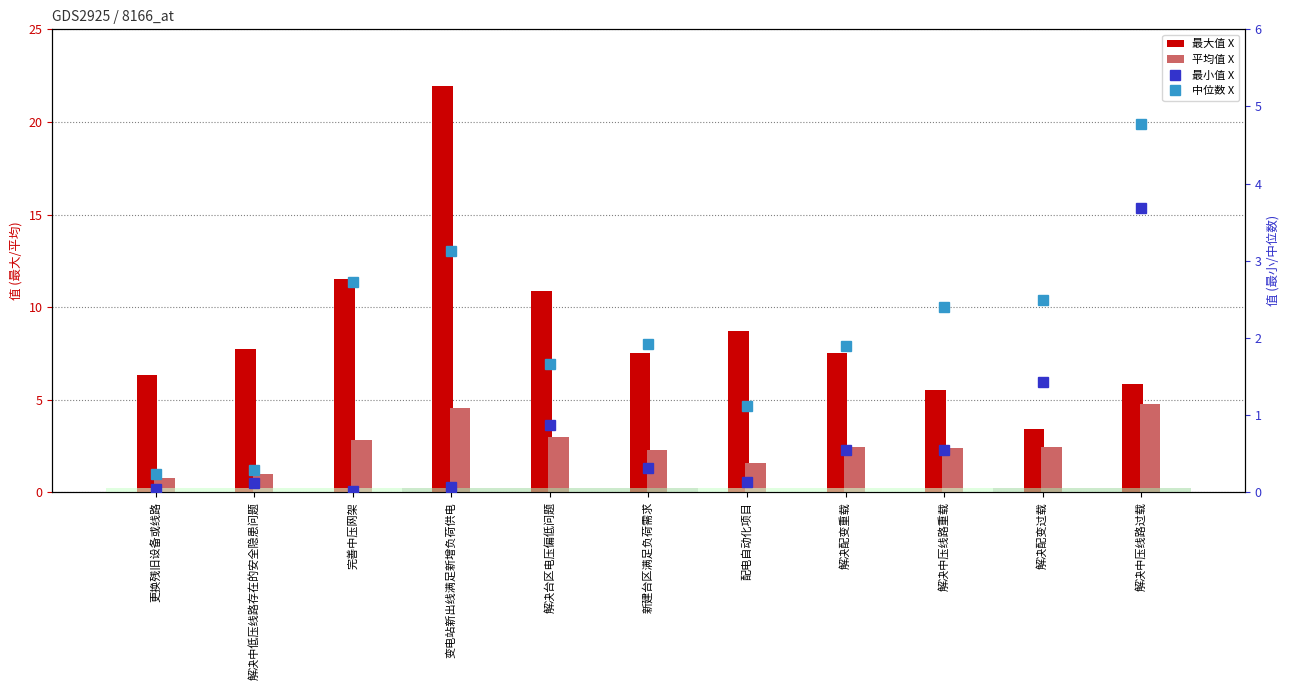

What is the difference between the highest and lowest values at 更换残旧设备或线路?

6.3